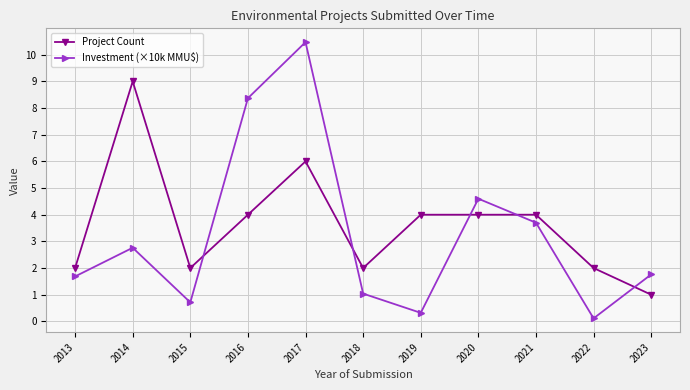

What is the sum of the Investment (×10k MMU$) values at 2017 and 2014?

13.2